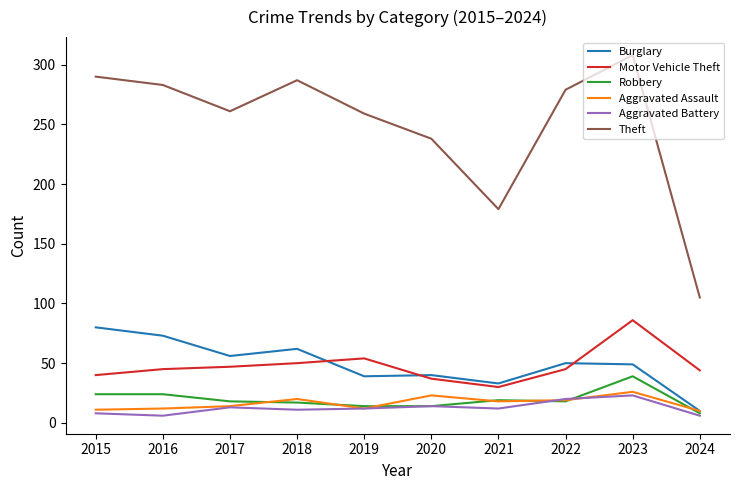

Is it true that Burglary equals 84 at 2018?

False